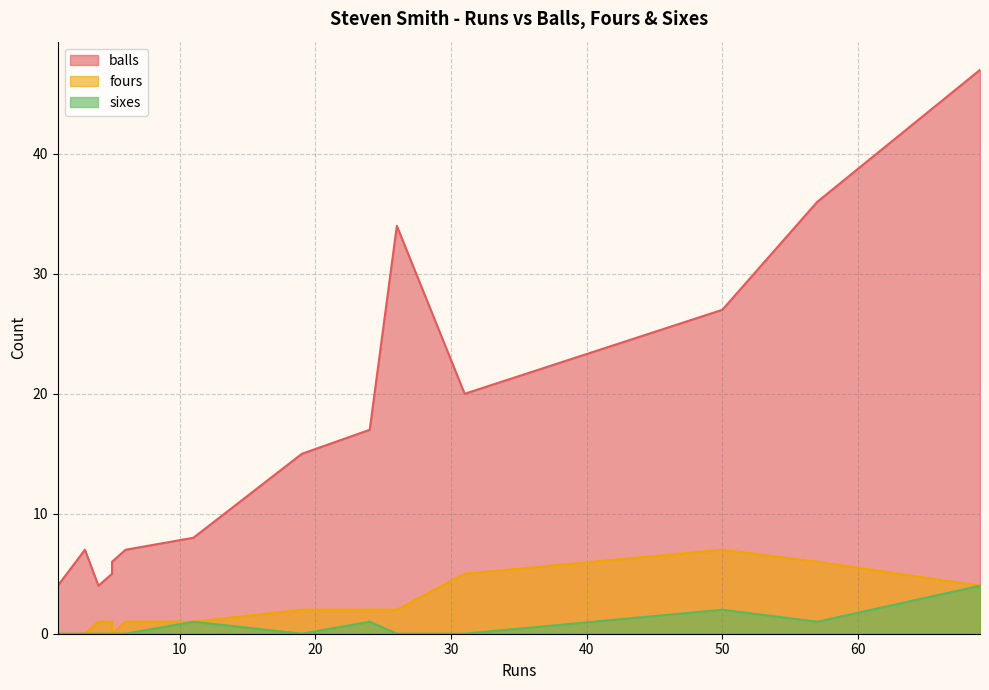

The value of balls at 57 is 49. True or false?

False